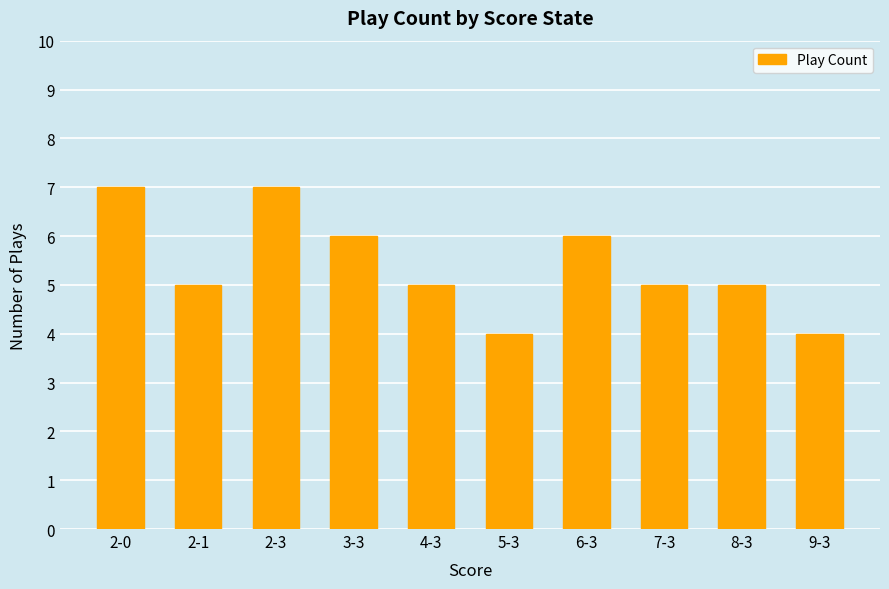

Reading left to right, extract all data points from this chart.

2-0=7	2-1=5	2-3=7	3-3=6	4-3=5	5-3=4	6-3=6	7-3=5	8-3=5	9-3=4